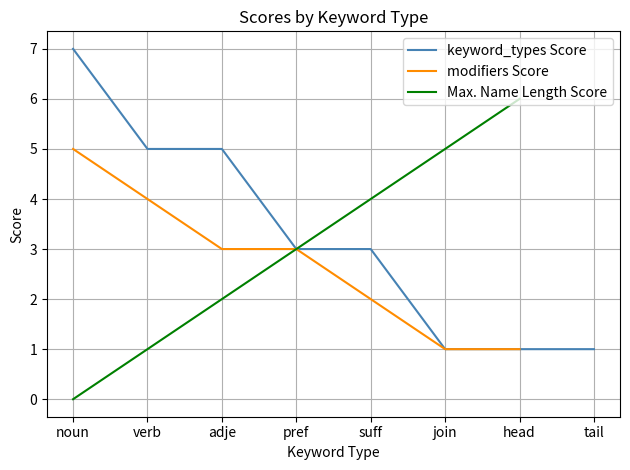

True or false: Max. Name Length Score and modifiers Score cross at least once.

False